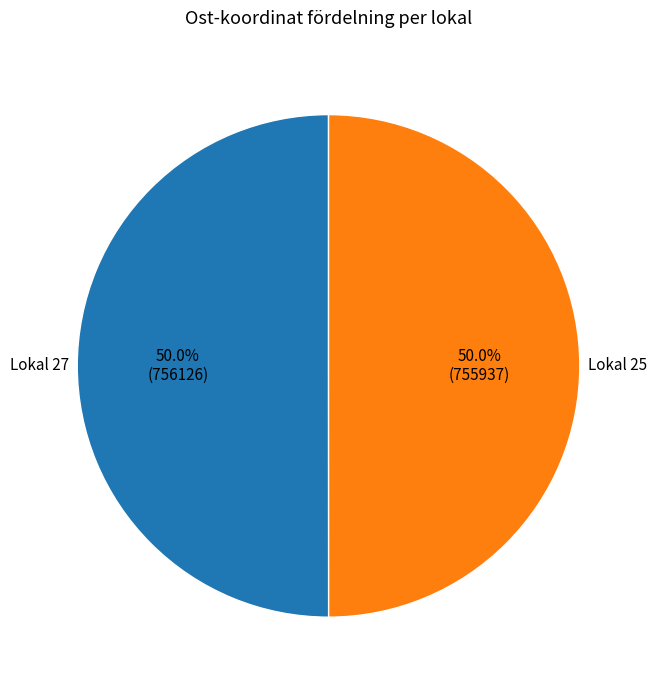

Rank the categories by value from highest to lowest.

Lokal 27 (Id: 61981809), Lokal 25 (Id: 61981811)